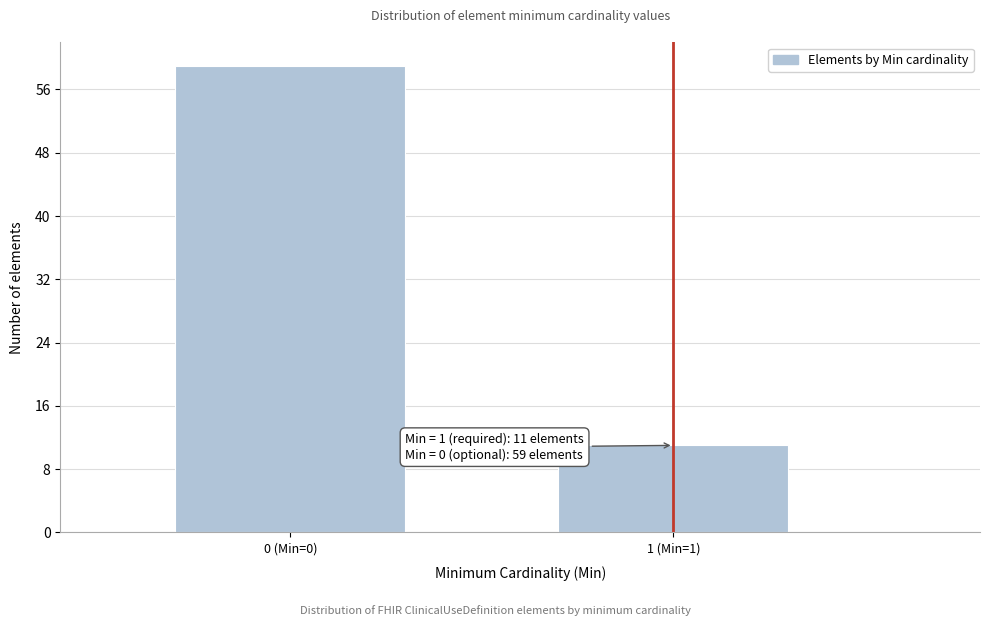

Reading left to right, transcribe all the data shown in this chart.

0 (Min=0)=59	1 (Min=1)=11